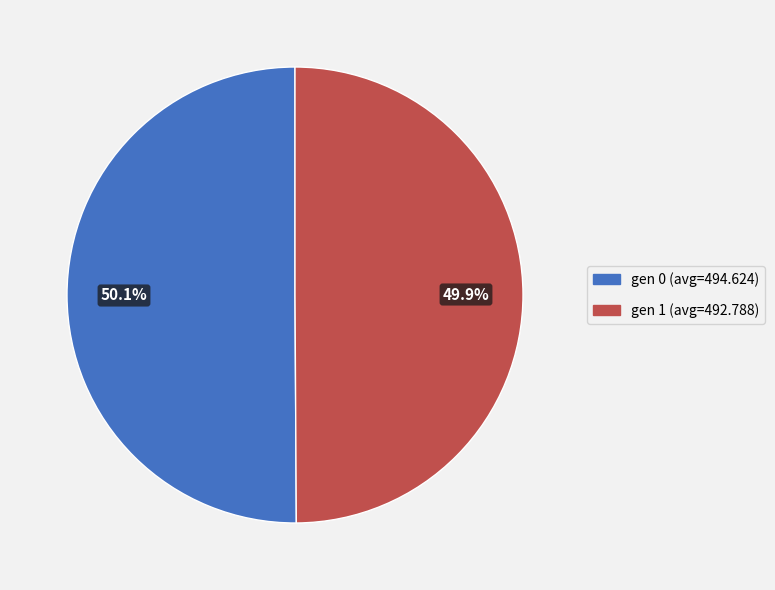

To the nearest percent, what is the average slice percentage?

50%